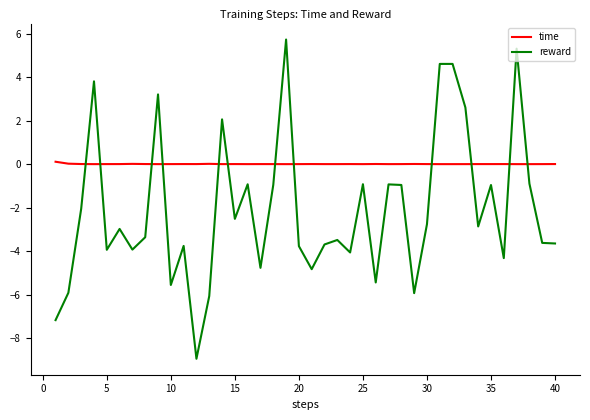

True or false: time and reward intersect in this chart.

True